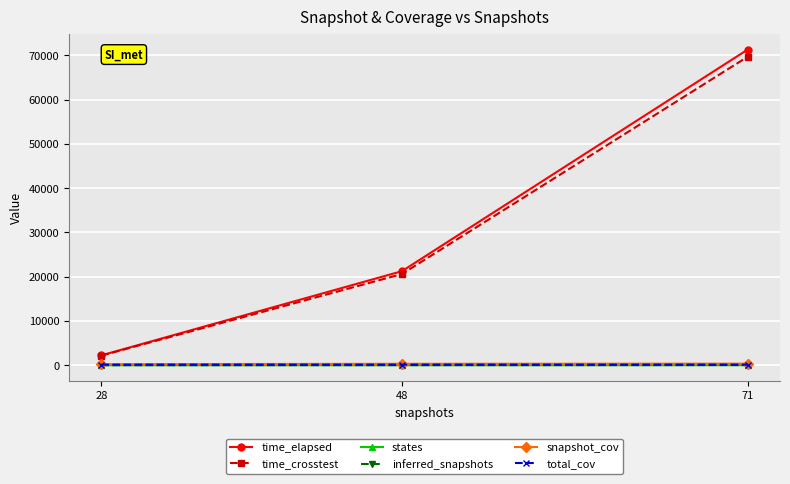

Which series has the widest spread of values?

time_elapsed